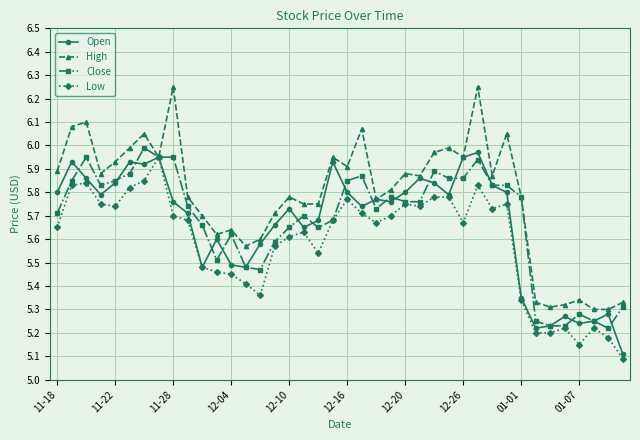

Which series has the largest total across all categories?

High